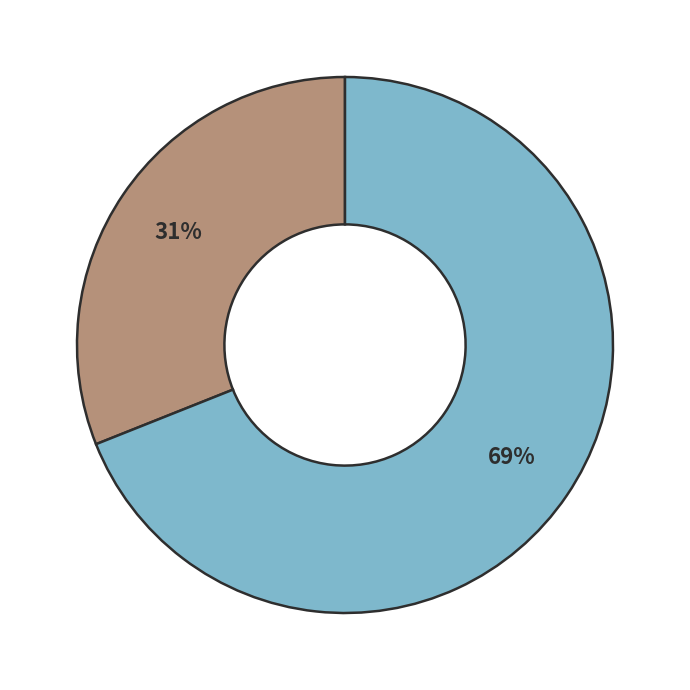

Count the number of slices in the pie.

2